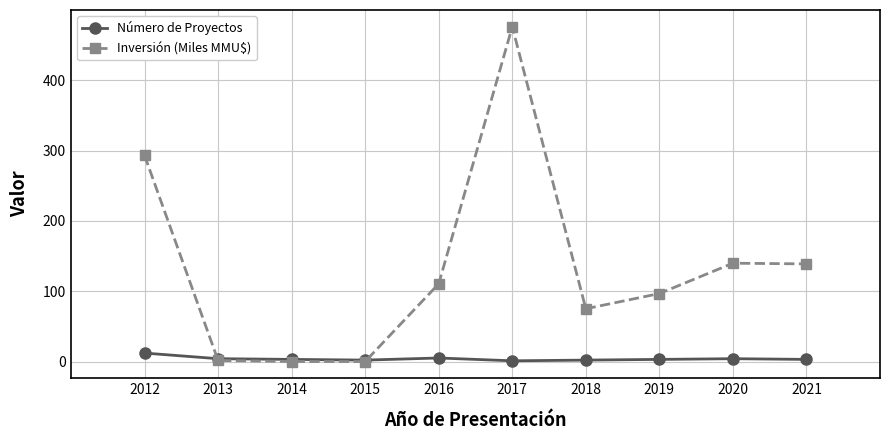

True or false: Número de Proyectos has more than 0 points higher than both neighbors.

True